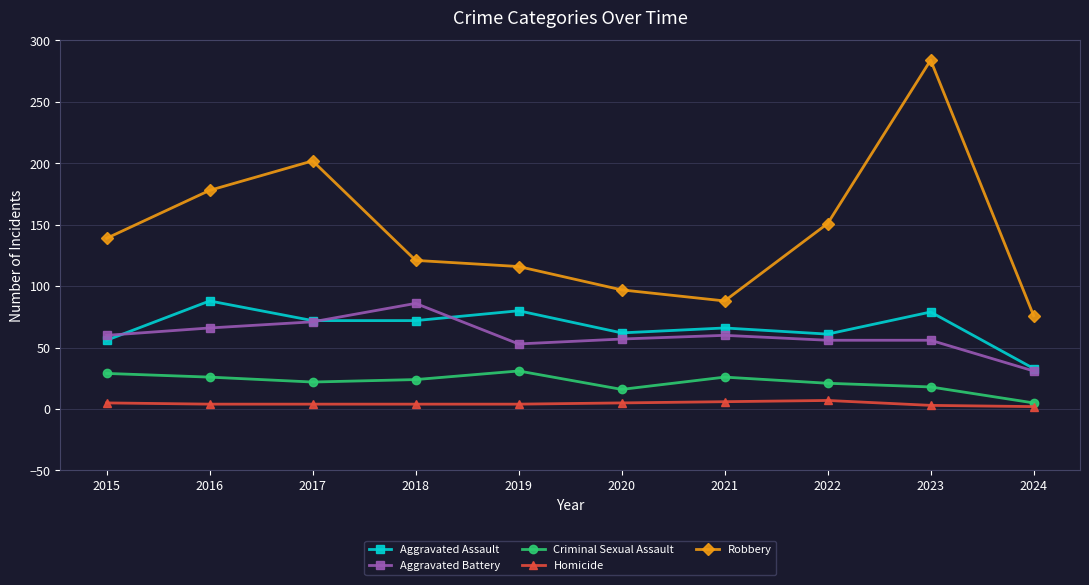

What is the maximum value shown in the chart?

284